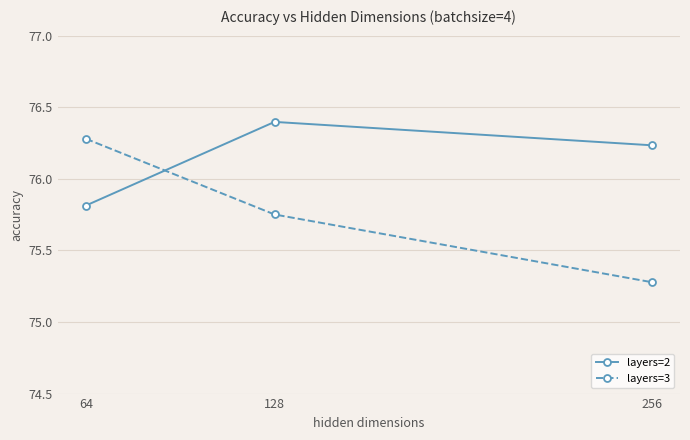

What is the difference between the layers=2 values at 64 and 256?

0.4